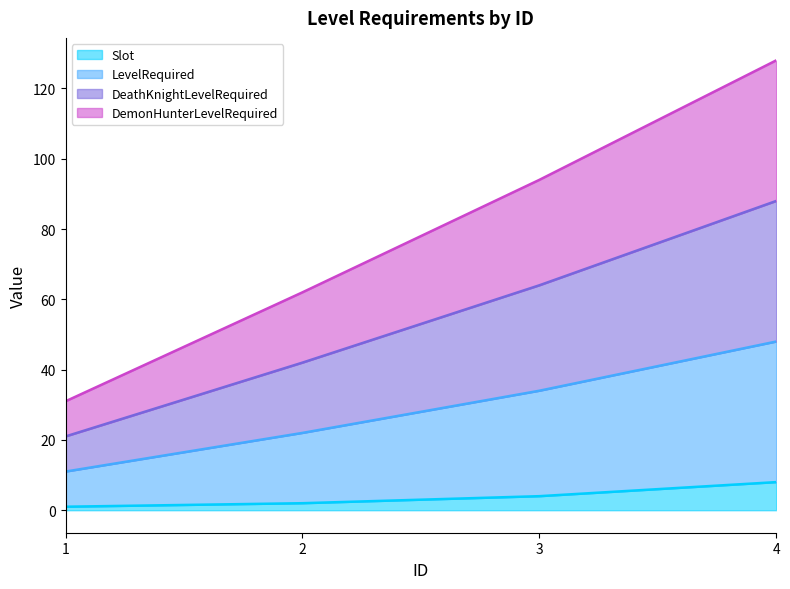

At which category does the chart reach its minimum across all series?

1